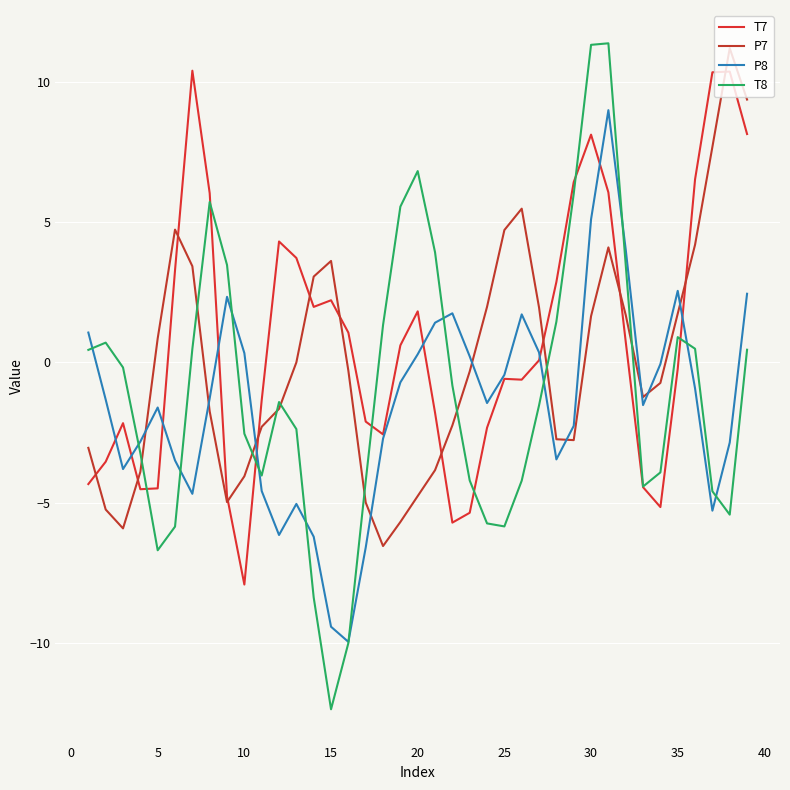

Does the chart have visible grid lines?

Yes